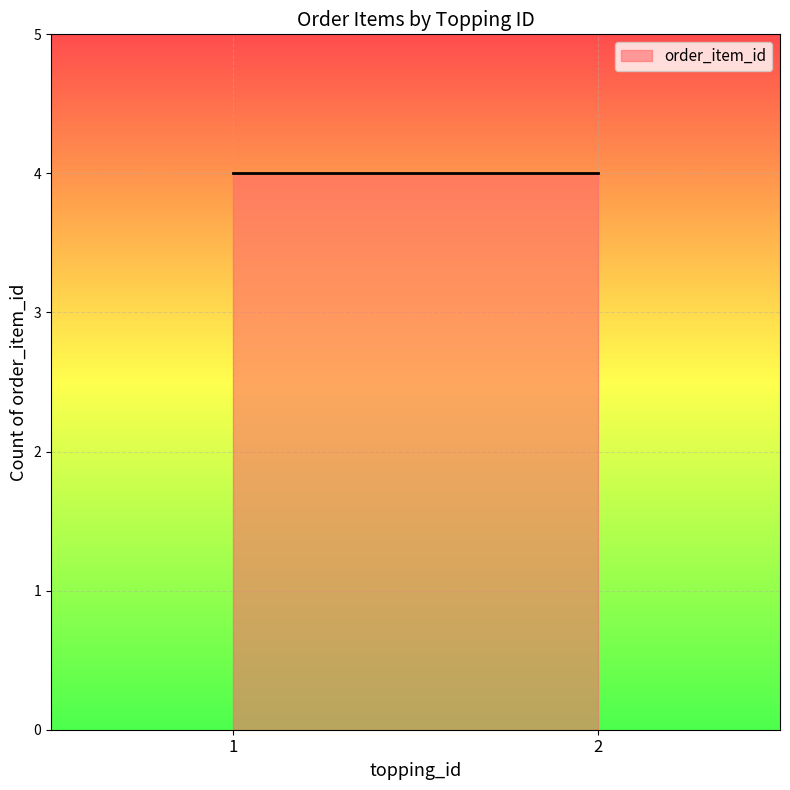

Between 2 and 2, which is larger?

2